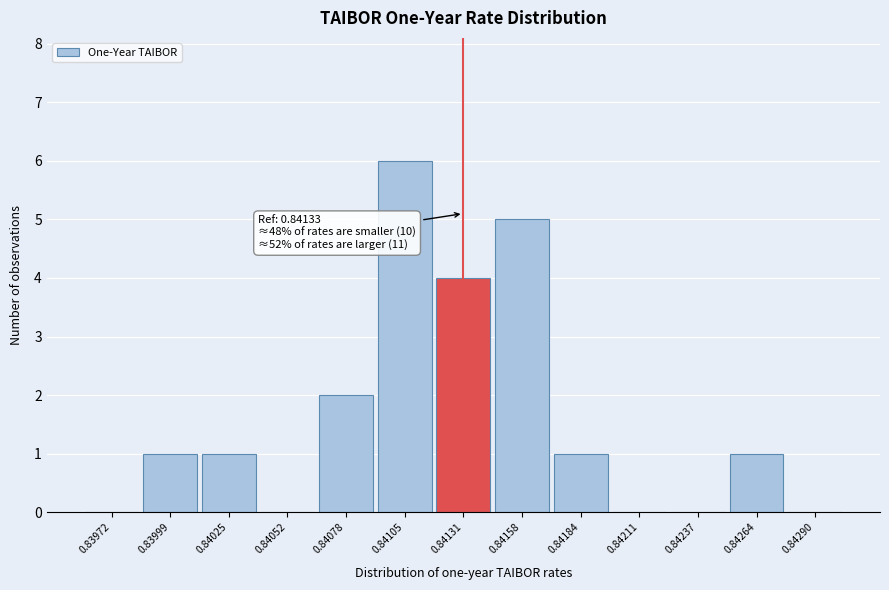

Reading right to left, what are all the values shown in this chart?

0.84290=0	0.84264=1	0.84237=0	0.84211=0	0.84184=1	0.84158=5	0.84131=4	0.84105=6	0.84078=2	0.84052=0	0.84025=1	0.83999=1	0.83972=0